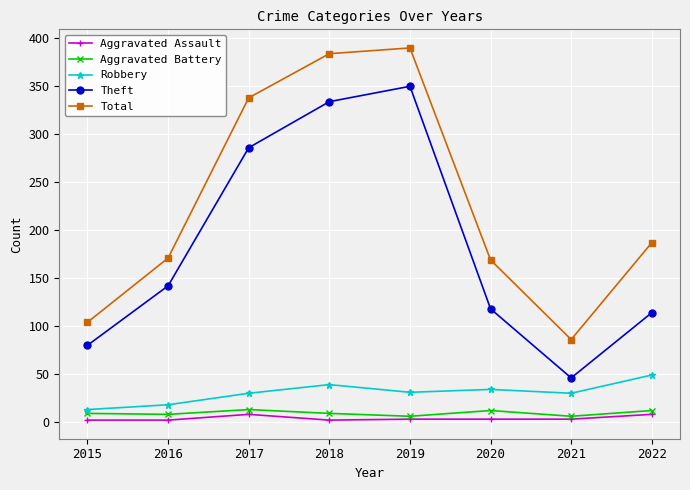

Which series has the largest total across all categories?

Total